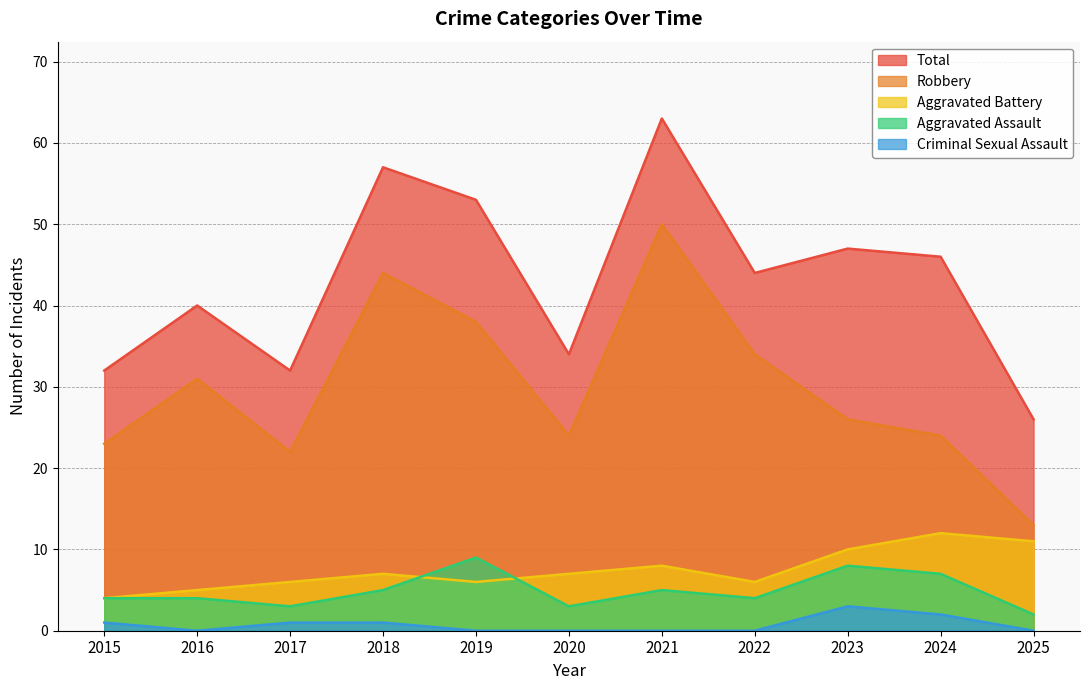

Rank the series by their maximum value, from lowest to highest.

Criminal Sexual Assault, Aggravated Assault, Aggravated Battery, Robbery, Total